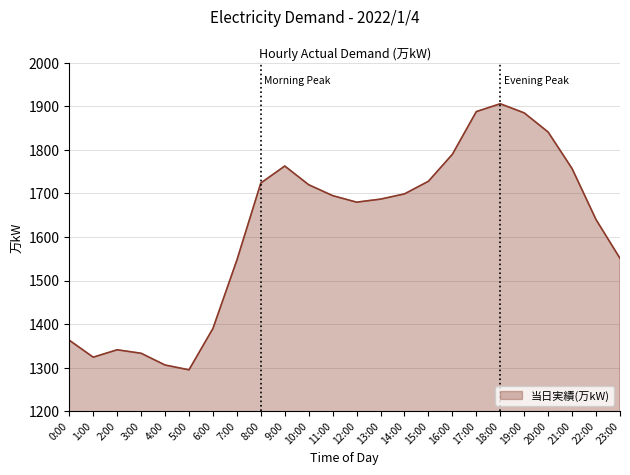

What is the change in value from 6:00 to 21:00?

+367